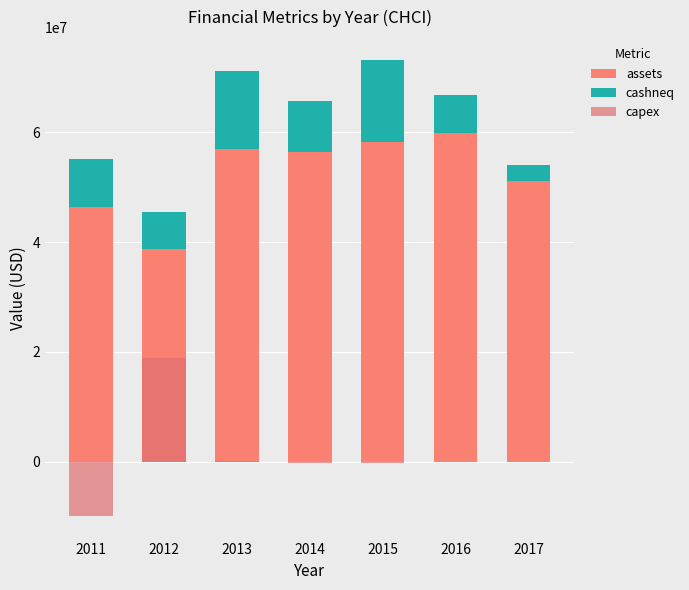

The assets series shows 56879000 at 2013. True or false?

True